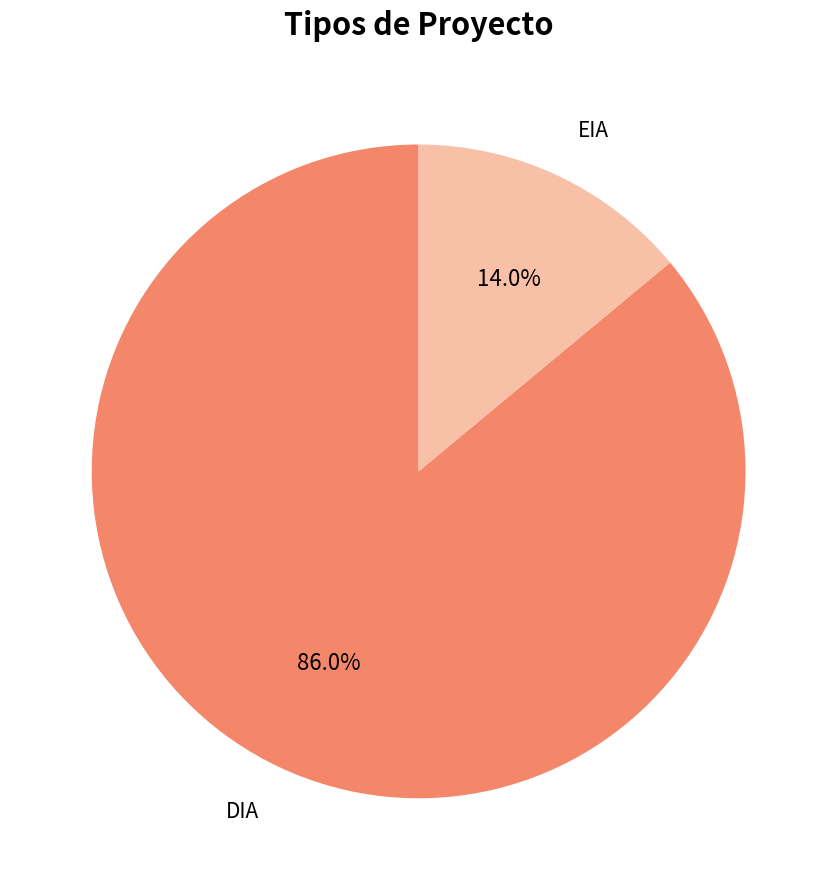

What is the smallest slice in the pie chart?

EIA